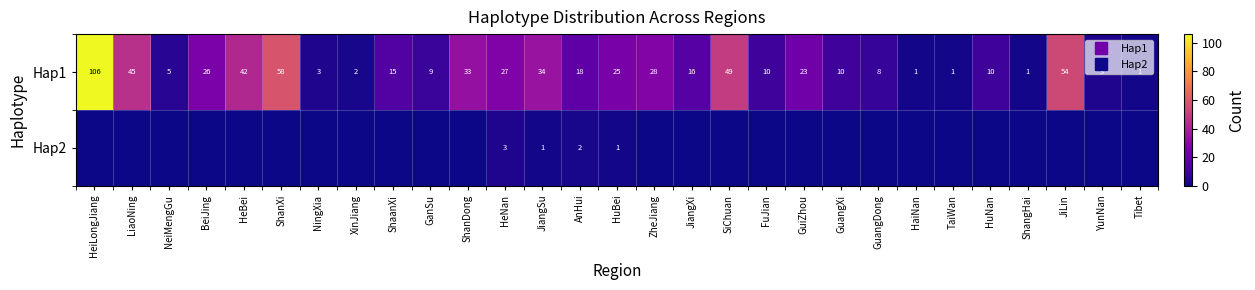

At ShanDong, list the series in order from smallest to largest.

Hap2, Hap1